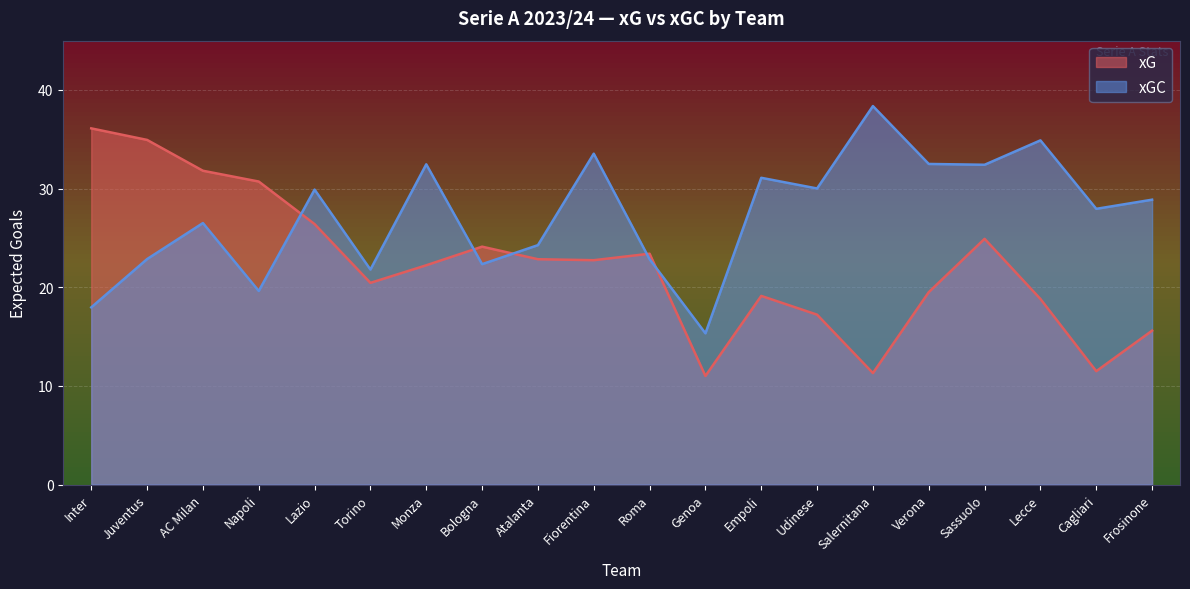

Rank the categories by xG value from lowest to highest.

Genoa, Salernitana, Cagliari, Frosinone, Udinese, Lecce, Empoli, Verona, Torino, Monza, Fiorentina, Atalanta, Roma, Bologna, Sassuolo, Lazio, Napoli, AC Milan, Juventus, Inter